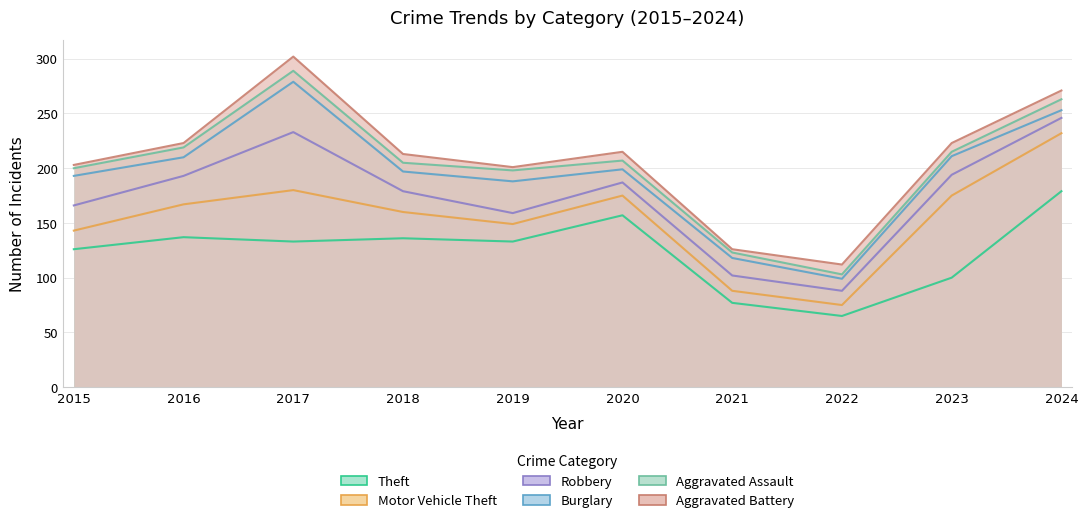

How many data points in Burglary are above 17?

4